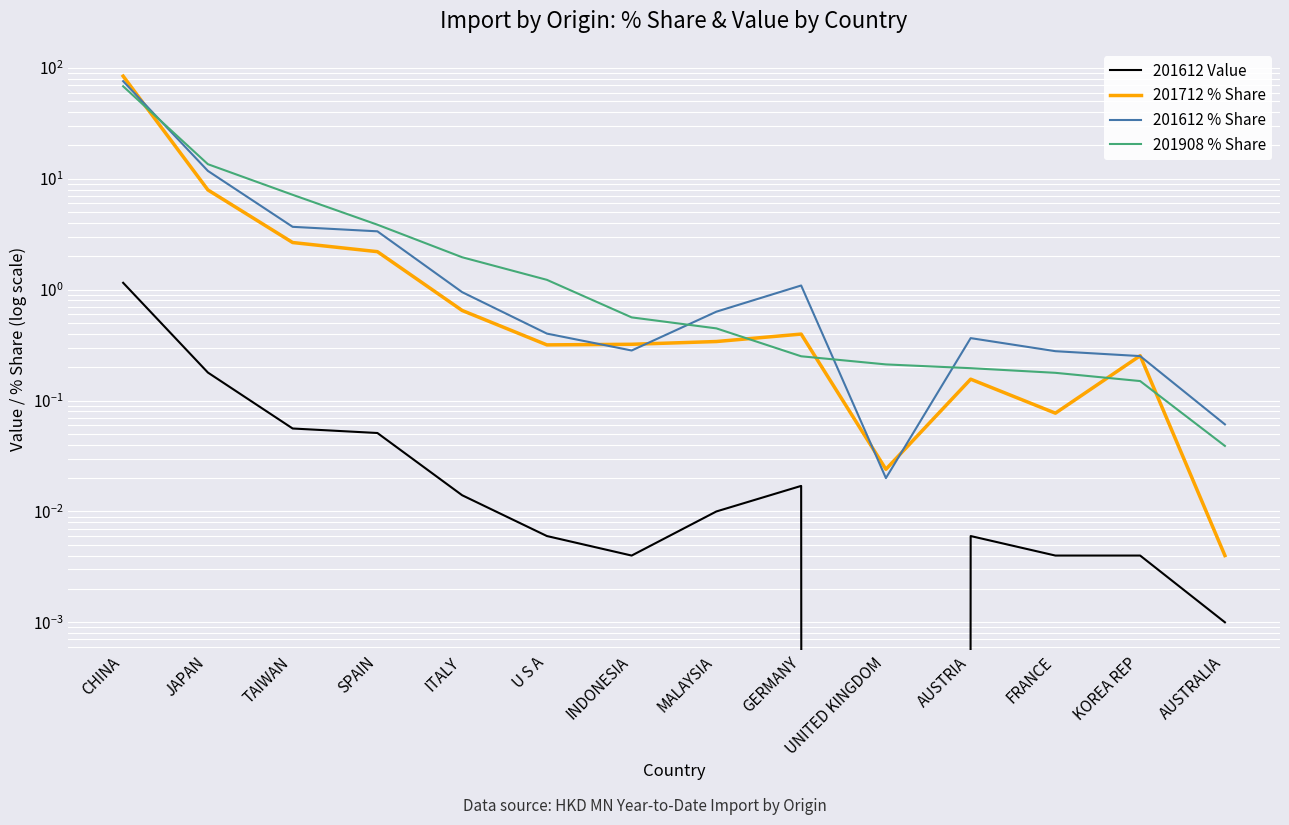

Which series has the largest total across all categories?

201712 % Share